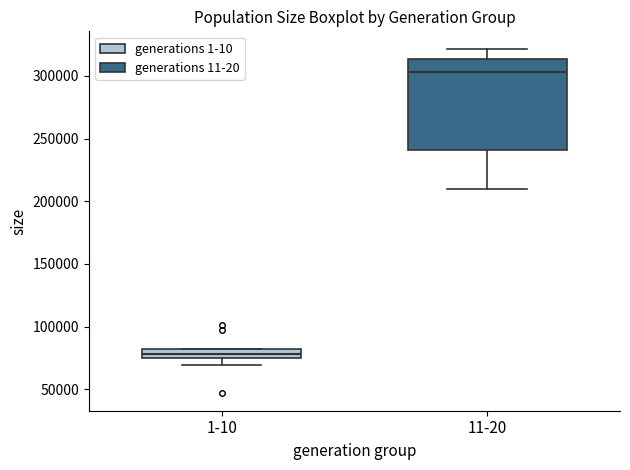

Which box is the tallest, from its lower edge to its upper edge?

11-20